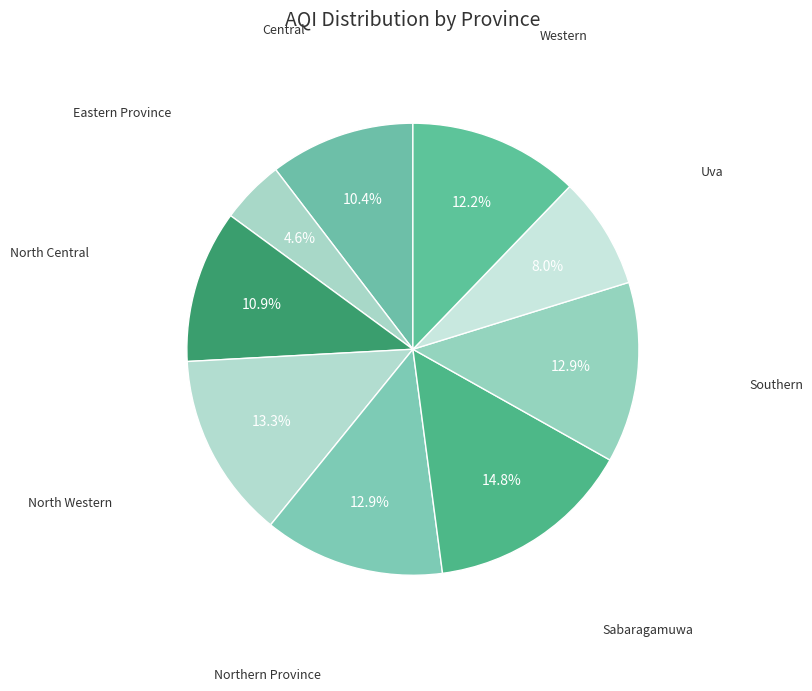

How many slices are in this pie chart?

9